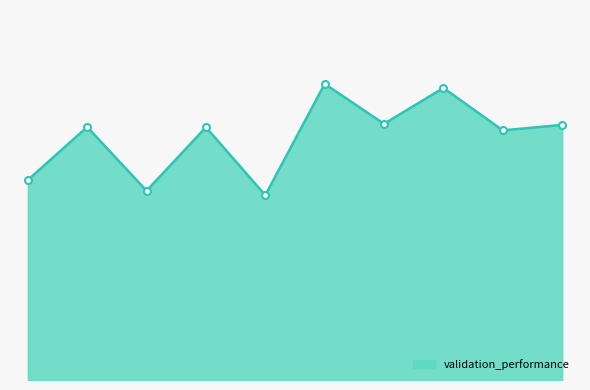

Does the chart have visible grid lines?

No